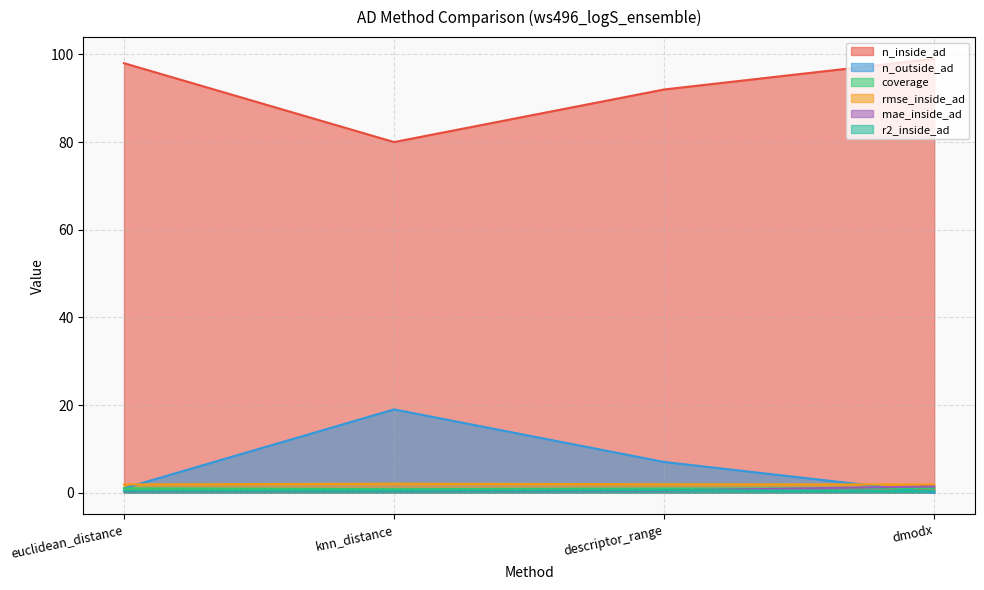

Between euclidean_distance and dmodx, which is larger?

dmodx